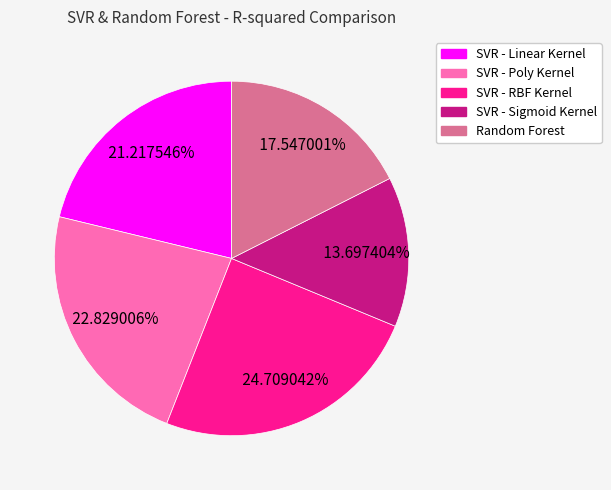

Is there a majority slice in this chart?

No